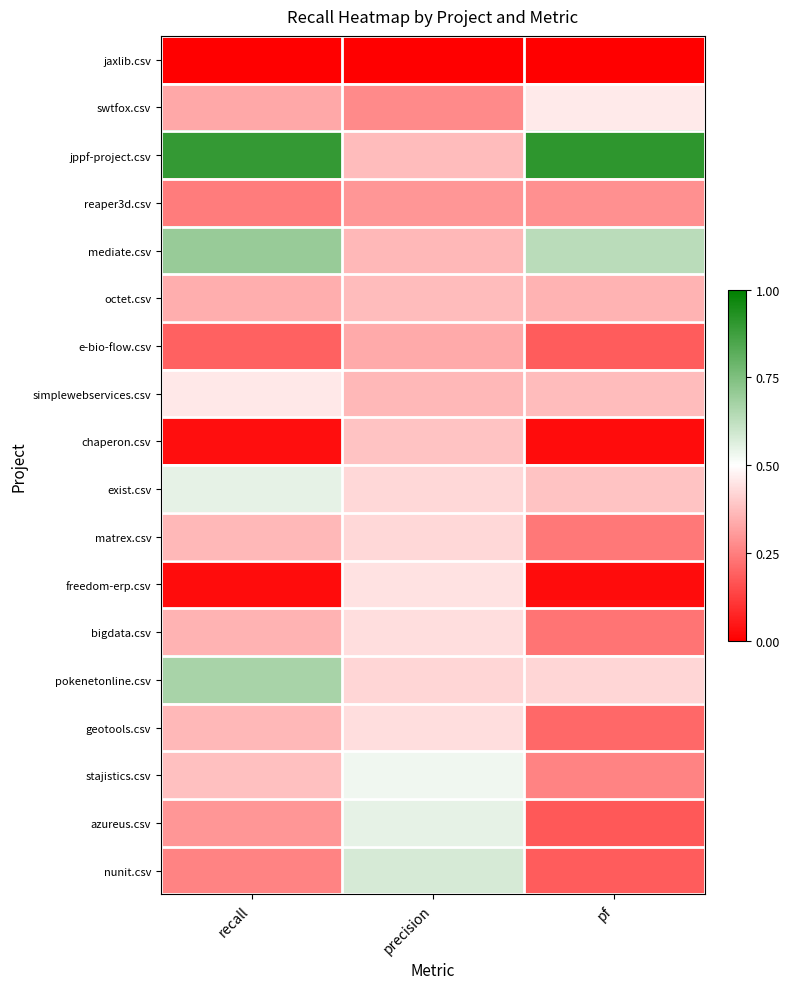

At which category is the sum across all series the highest?

precision